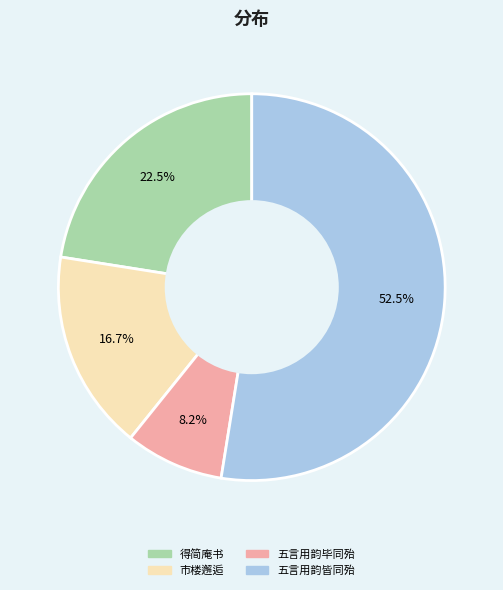

To the nearest percent, what is the average slice percentage?

25%